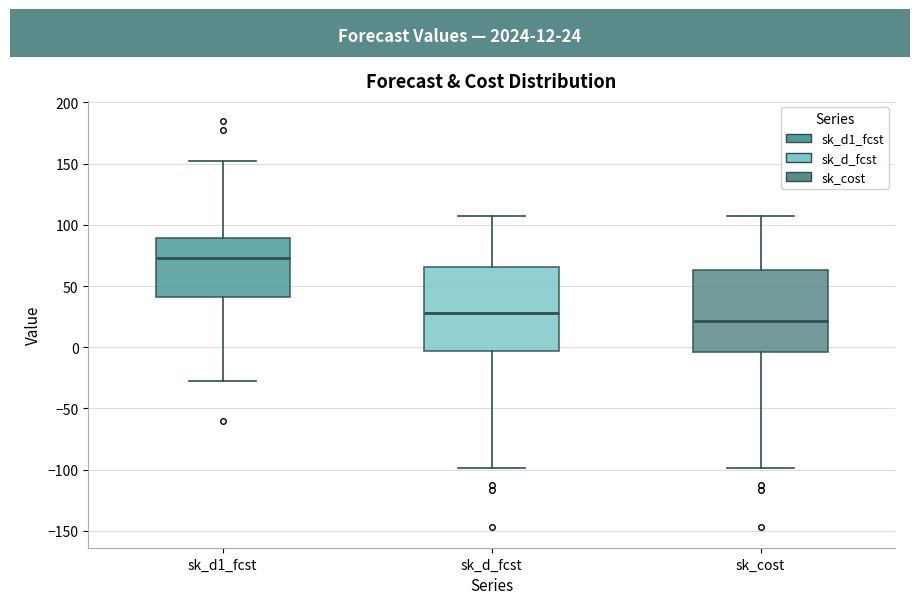

Reading left to right, transcribe this box plot: for each box, give where its median line is, the range the box spans, and where its two whiskers end, as read against the y-axis. The values are not printed on the chart, so give them approximately, as read against the axis.

sk_d1_fcst: median 75, box 40 to 90, whiskers -25 to 150
sk_d_fcst: median 30, box -5 to 65, whiskers -100 to 105
sk_cost: median 20, box -5 to 65, whiskers -100 to 105